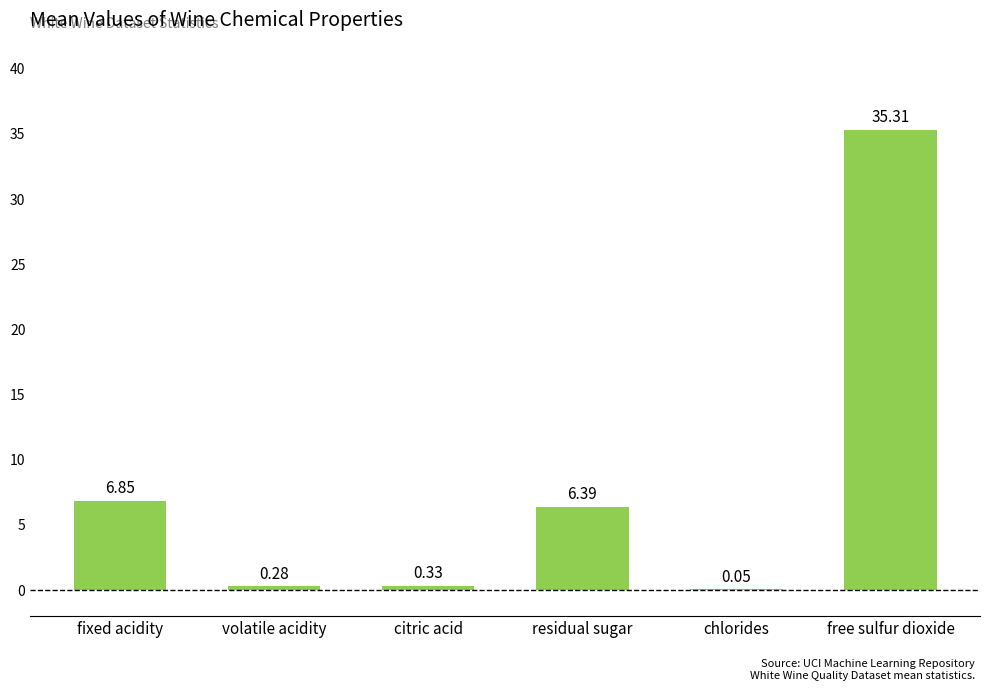

Where is the data nearest to the value 17?

fixed acidity